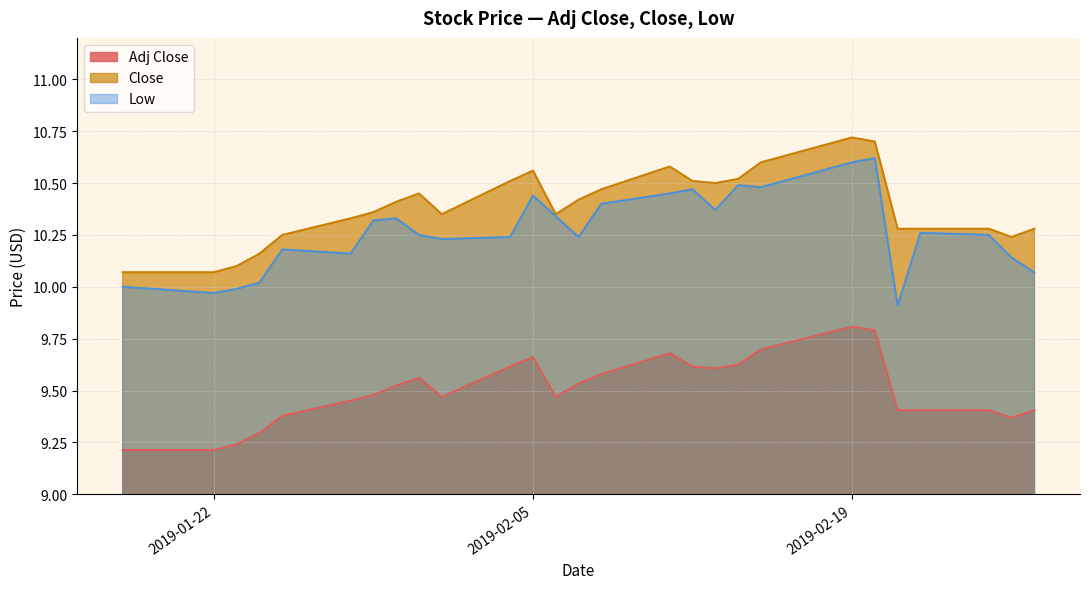

What is the sum of all Close values?

280.4